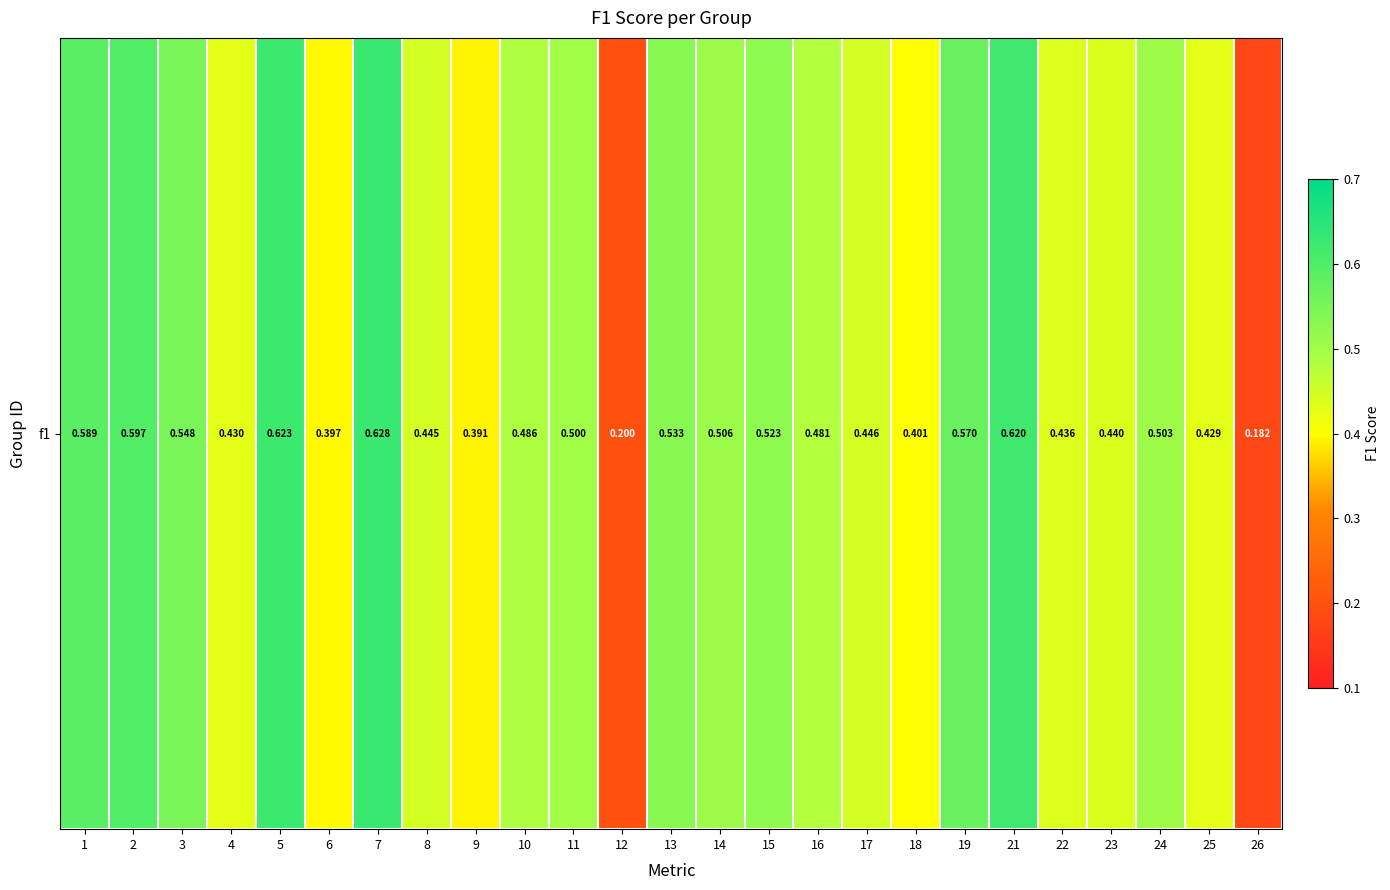

What value does the data have at 3?

0.5